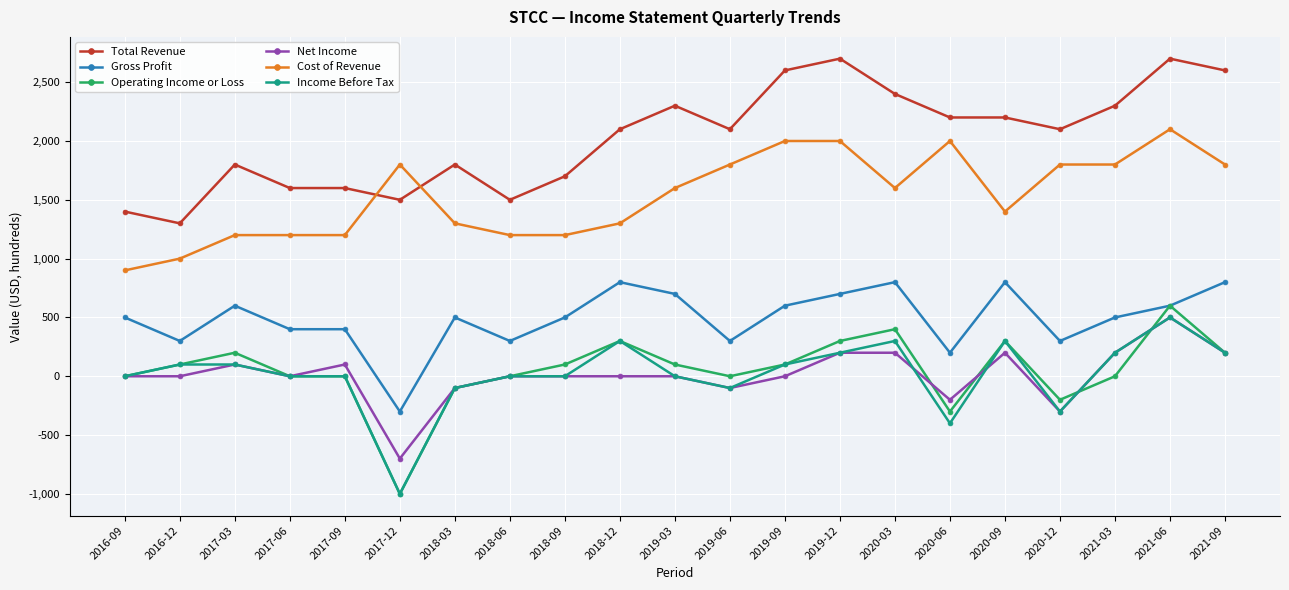

The value of Gross Profit at 2016-09 is 713. True or false?

False